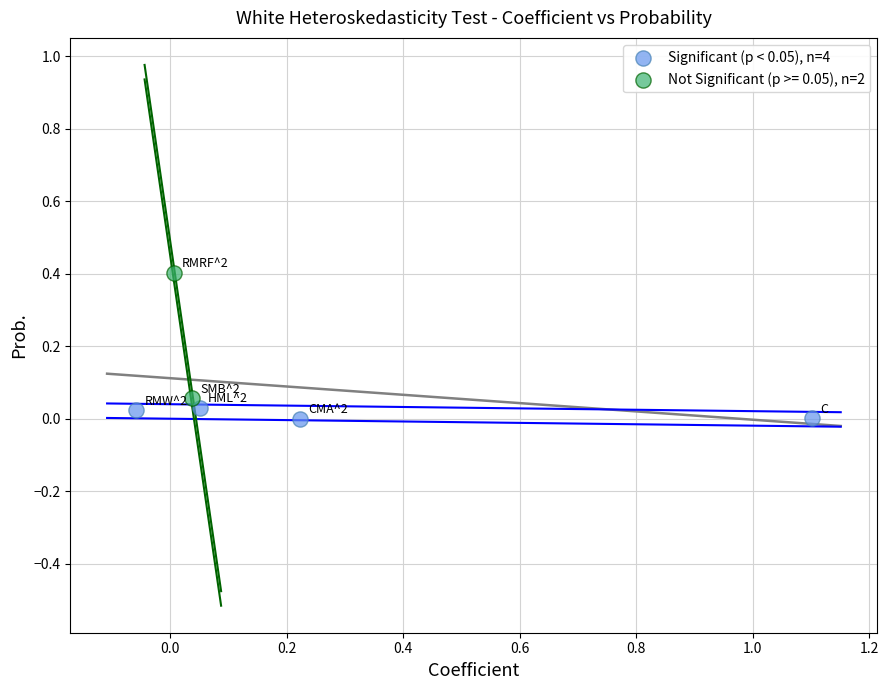

What are all the series names shown in the legend?

Significant (p < 0.05), n=4, Not Significant (p >= 0.05), n=2